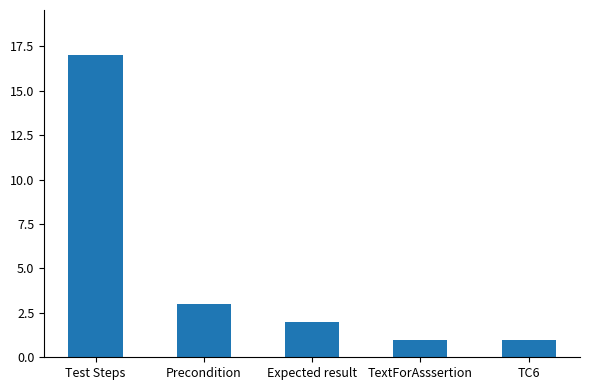

What is the greatest value displayed?

17